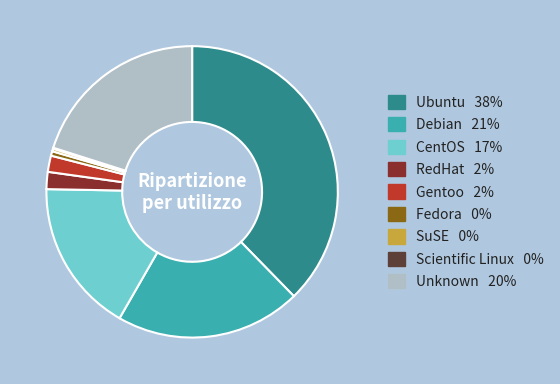

Does SuSE represent more than half of the total?

No